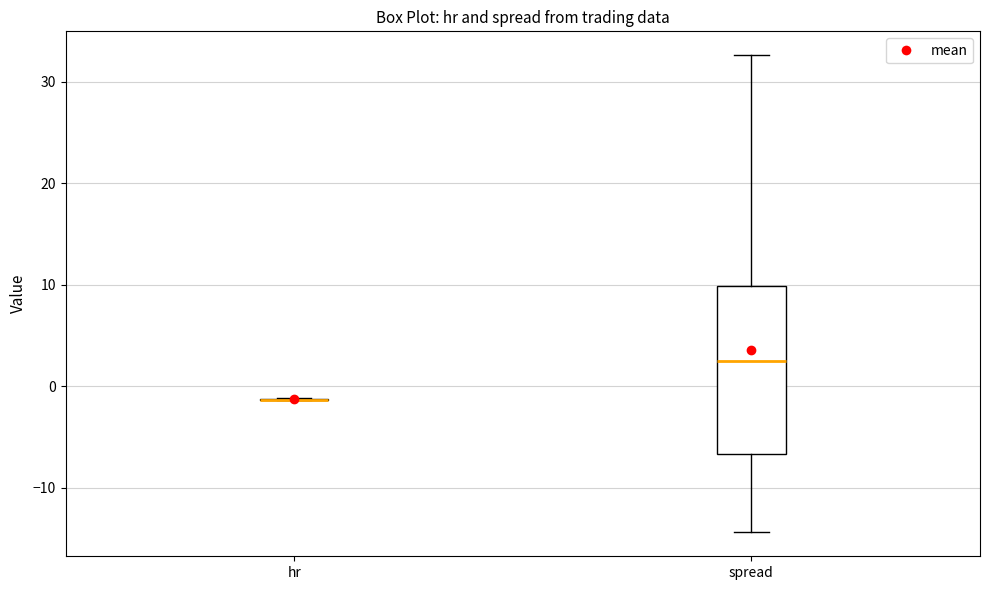

Comparing the boxes themselves (not the whiskers), which one is the tallest?

spread